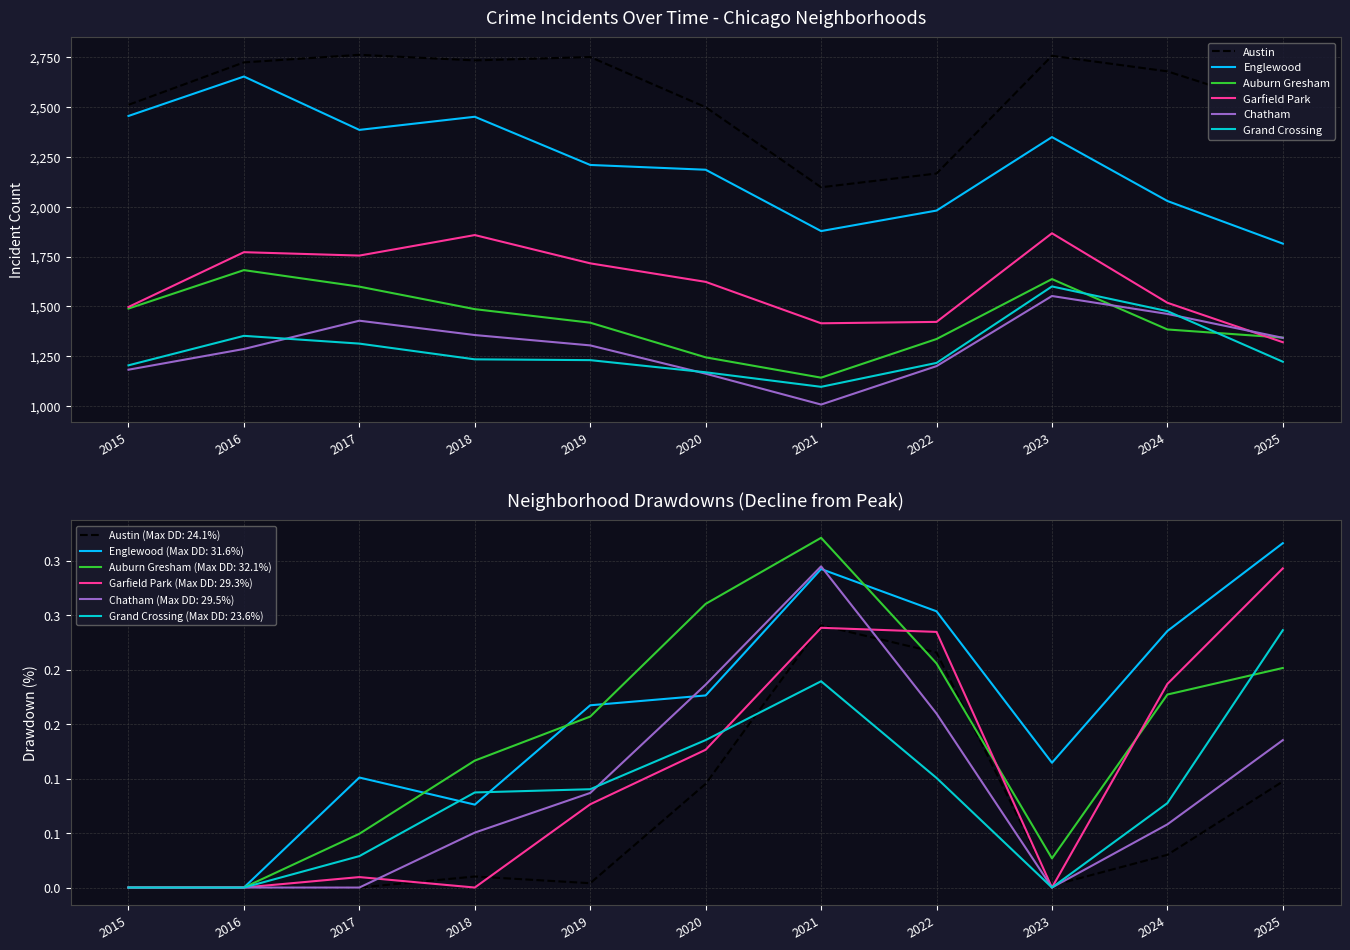

At how many categories does at least one series exceed 1951?

11